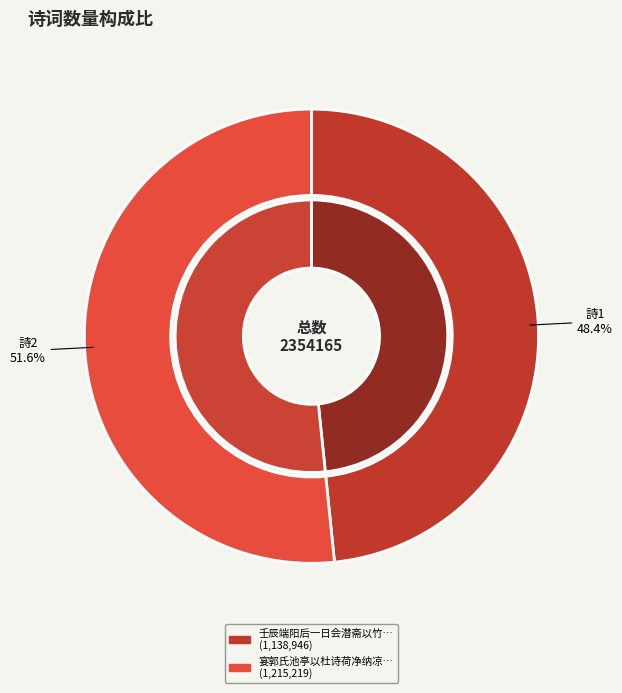

To the nearest percent, what is the average slice percentage?

50%